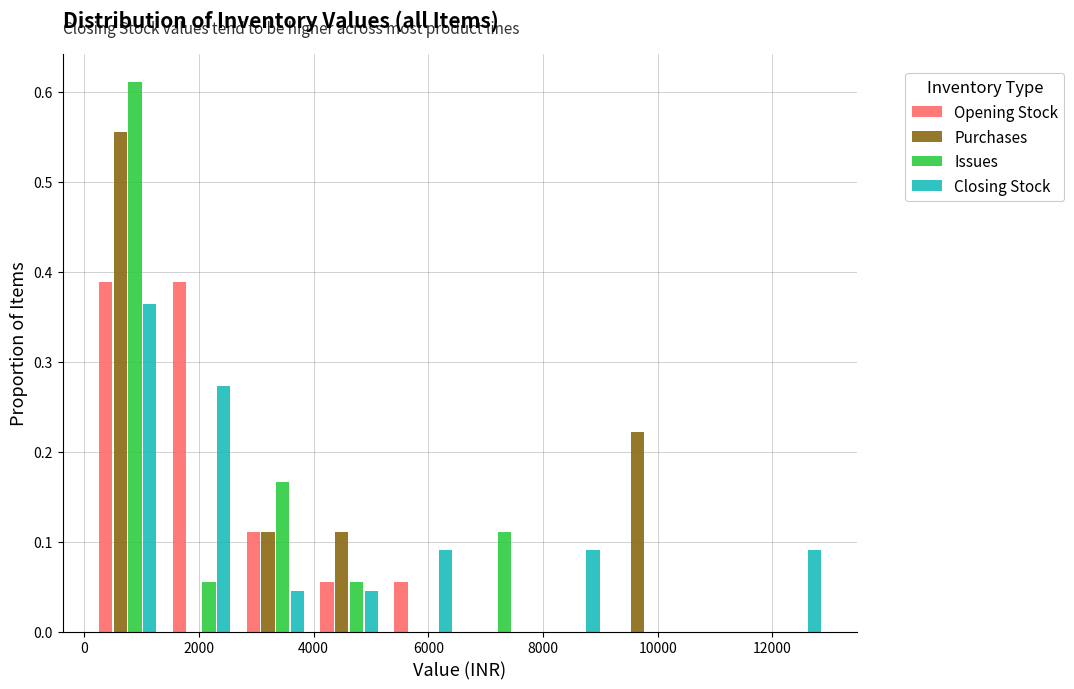

What is the height of the Purchases bar covering 9200 to 10400 on the x-axis? Neither the bar edges nor the heights are printed on the chart, so give them approximately, as read against the axes.

0.22